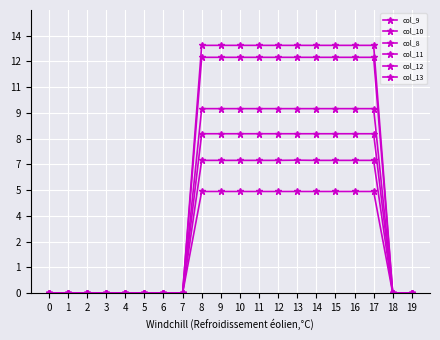

Does the chart have visible grid lines?

Yes